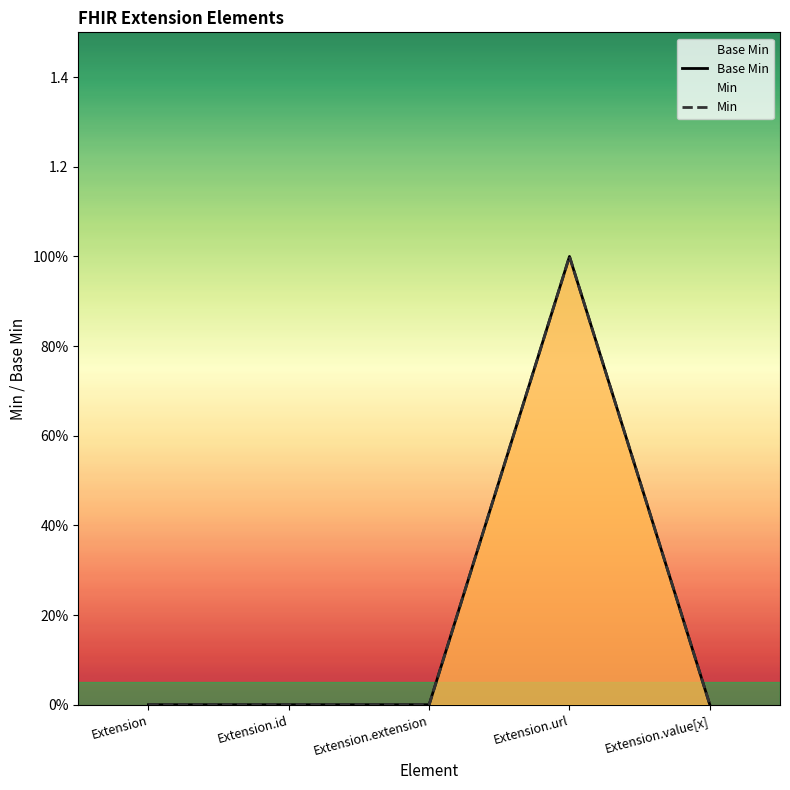

Where is Min nearest to the value 0?

Extension